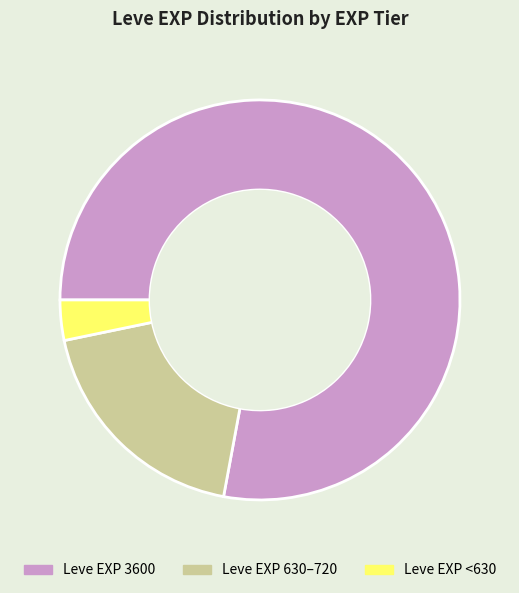

Rank the categories by value from highest to lowest.

Leve EXP 3600, Leve EXP 630–720, Leve EXP <630